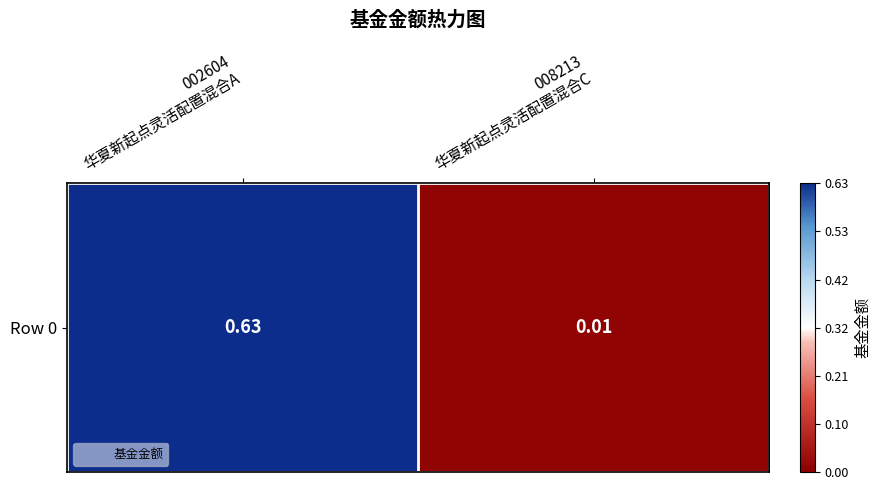

Which has a higher value, 002604
华夏新起点灵活配置混合A or 008213
华夏新起点灵活配置混合C?

002604
华夏新起点灵活配置混合A